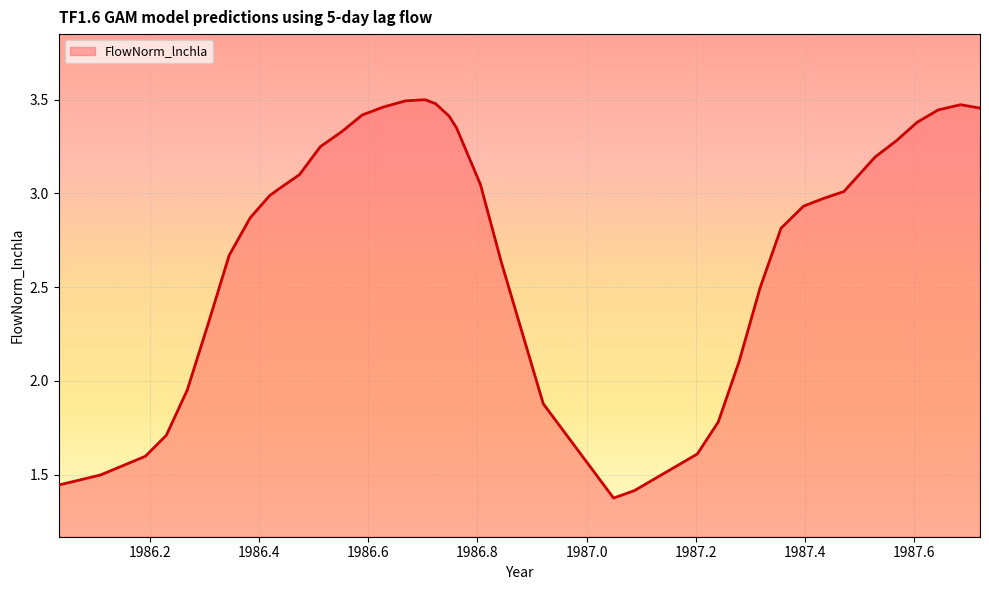

What is the difference between the maximum and minimum values?

2.1